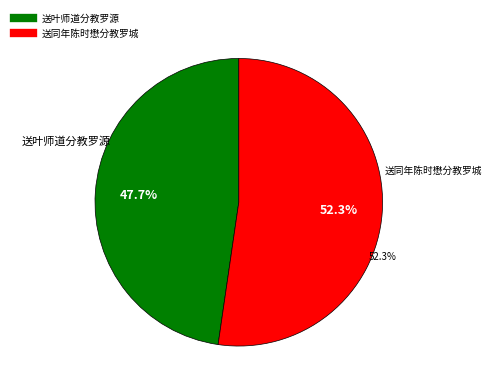

True or false: 送同年陈时懋分教罗城 accounts for 52% of the total.

True